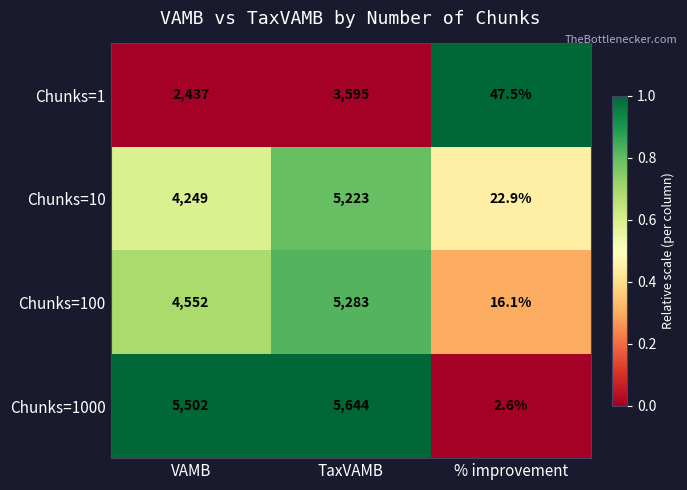

Which series has the largest total across all categories?

Chunks=1000